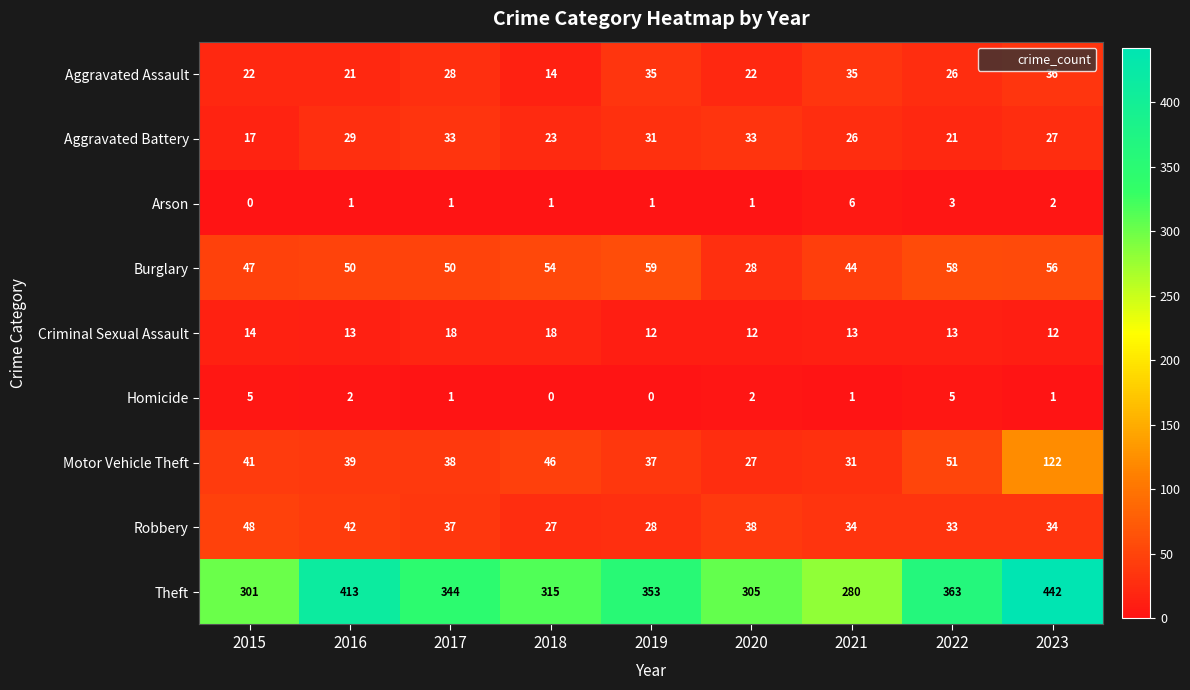

True or false: Criminal Sexual Assault has a value of 12 at 2019.

True